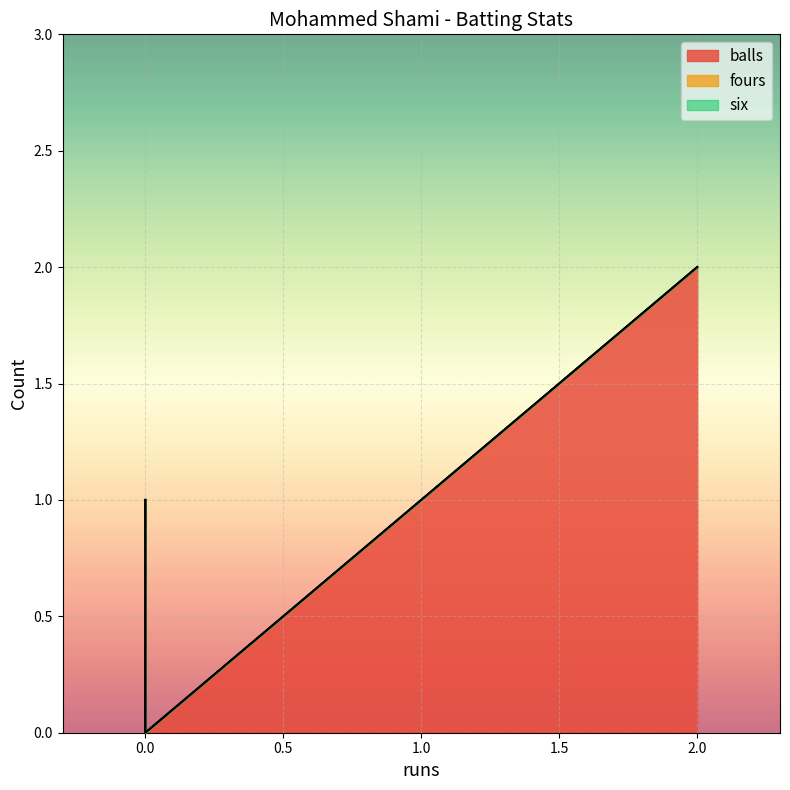

Is the value of six at 0 greater than the value of fours at 0?

No